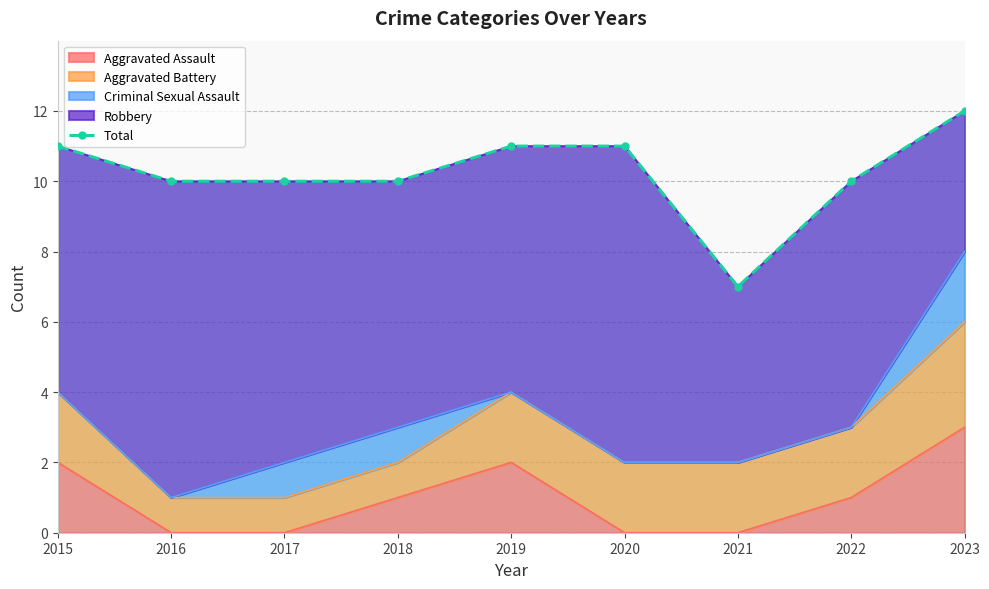

What is the minimum value shown in the chart?

7